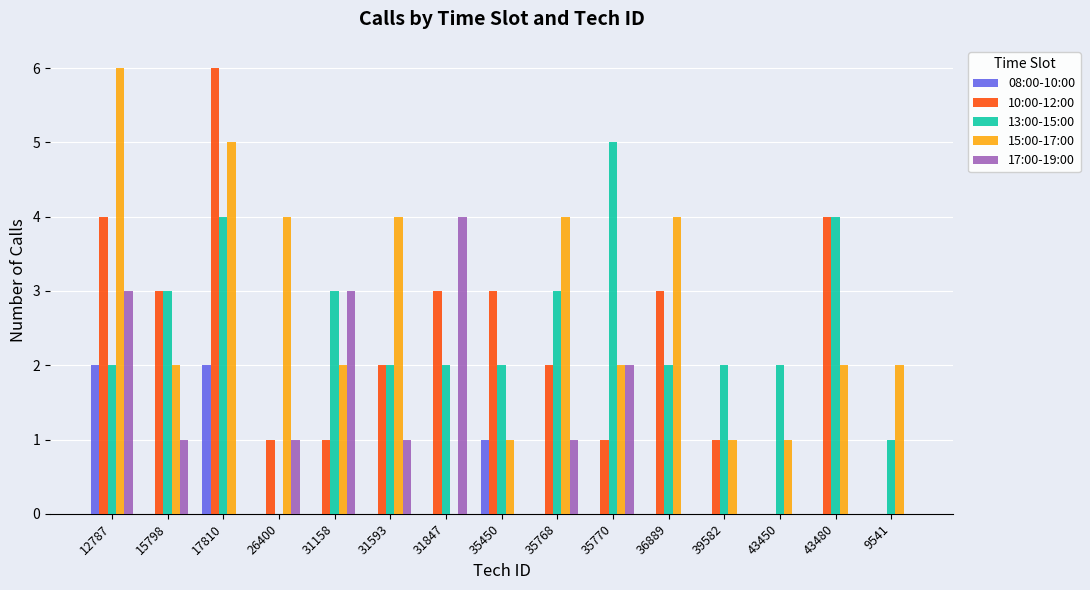

Count the number of categories in the chart.

15